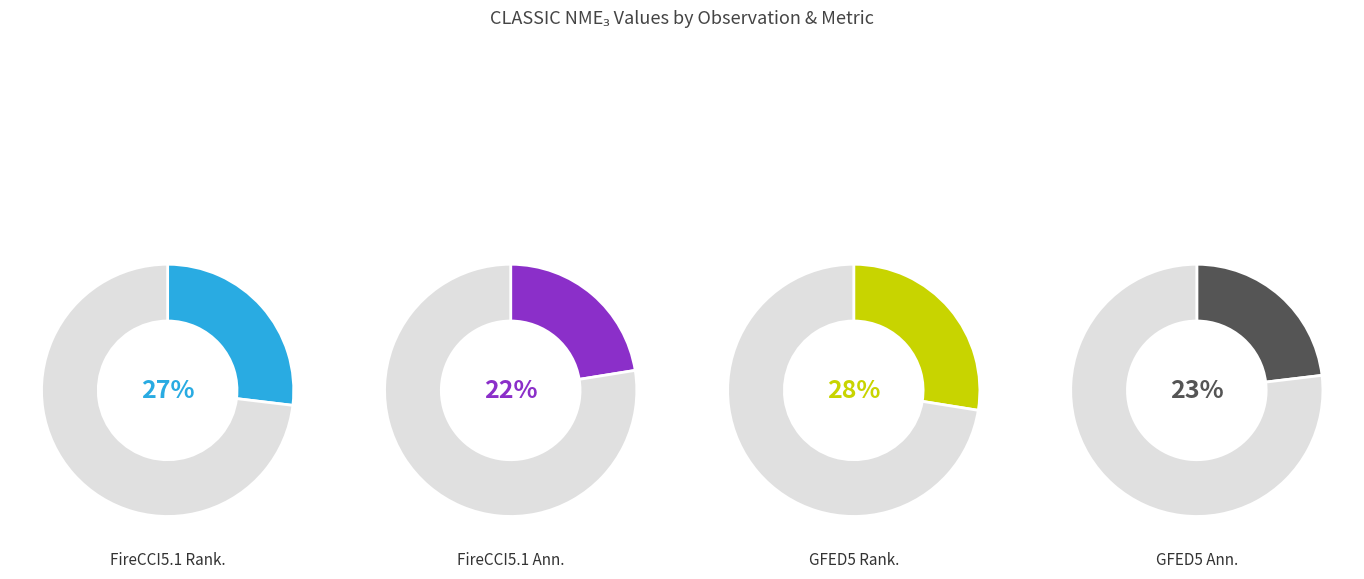

Count the number of slices in the pie.

4